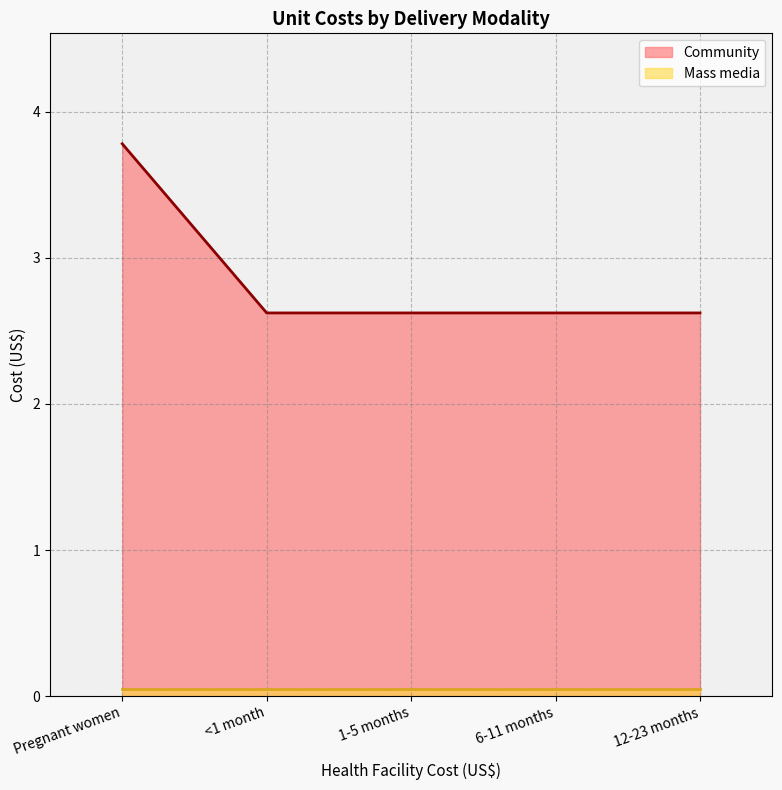

Approximately how many times larger is the value at <1 month compared to 6-11 months?

1.0